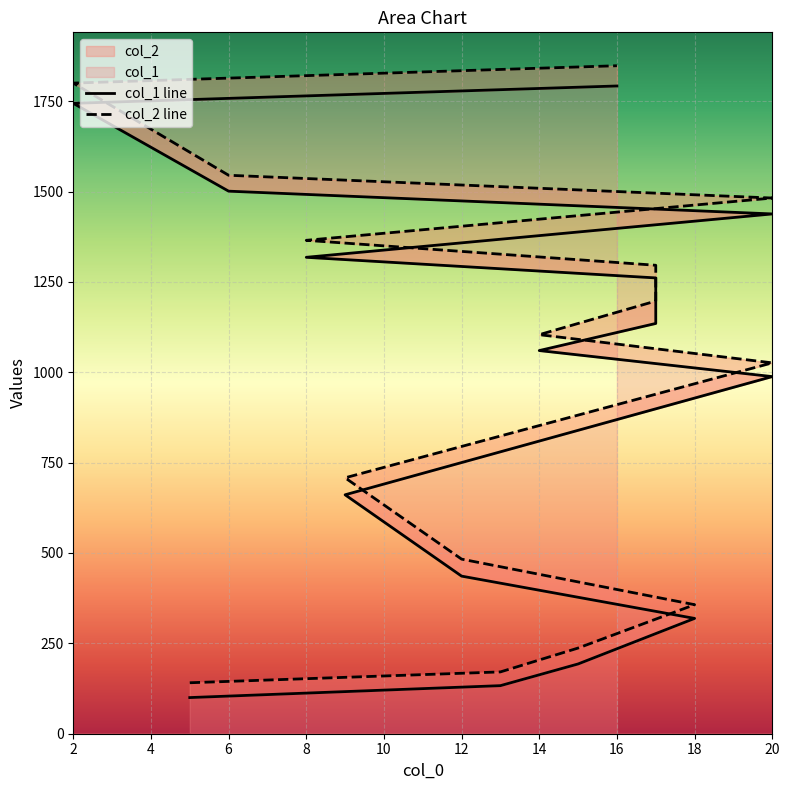

What is the difference between the second highest and minimum values in the col_1 series?

1644